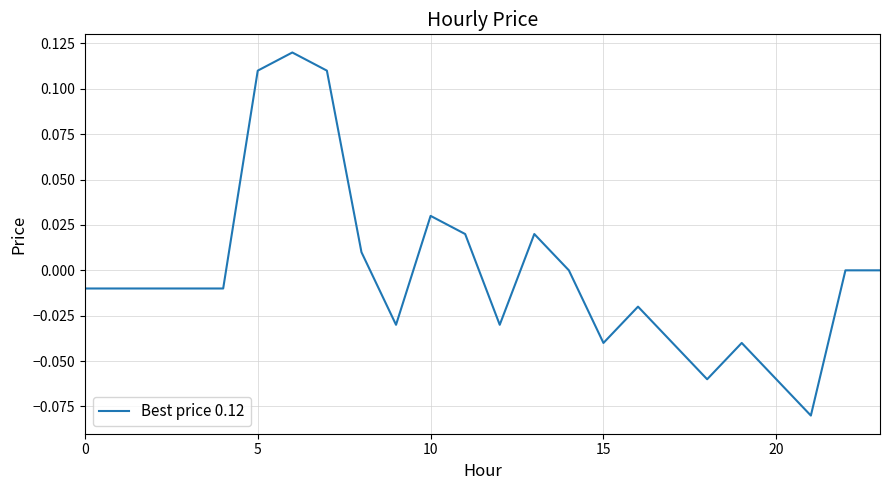

Is this an area chart (filled region under the line)?

No